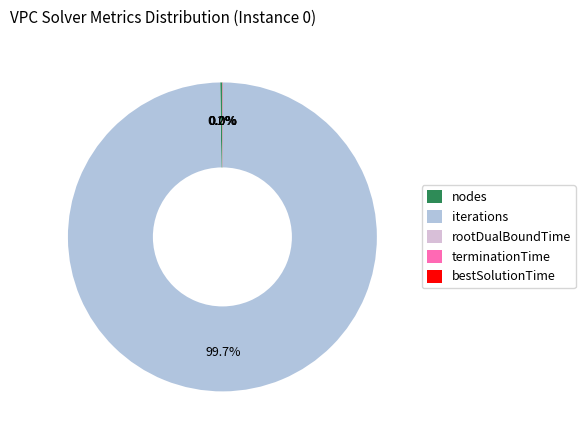

Is there any slice that represents more than half of the pie?

Yes